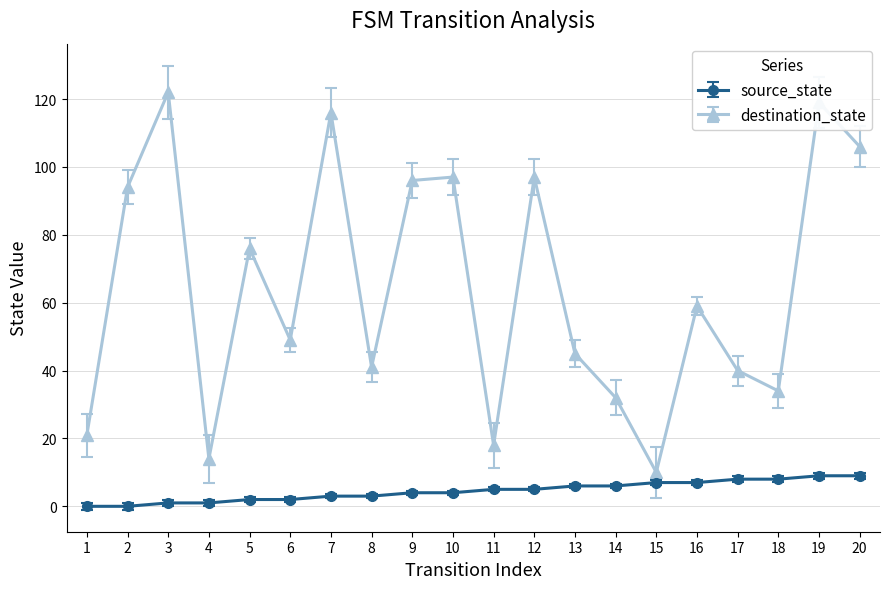

True or false: source_state and destination_state intersect in this chart.

False